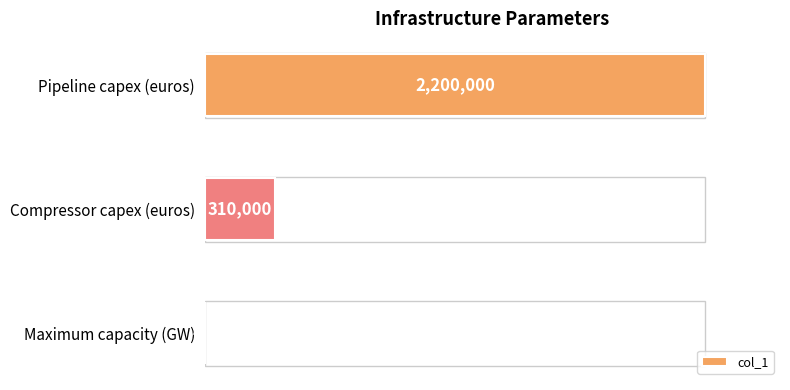

Rank the categories by value from highest to lowest.

Pipeline capex (euros), Compressor capex (euros), Maximum capacity (GW)